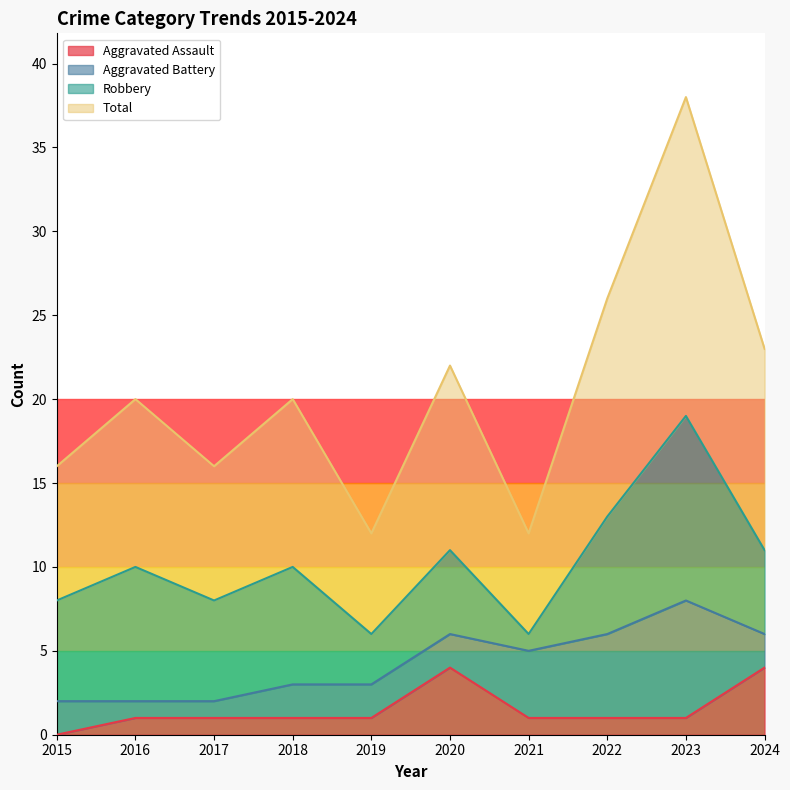

Which category has the lowest value in the Aggravated Assault series?

2015